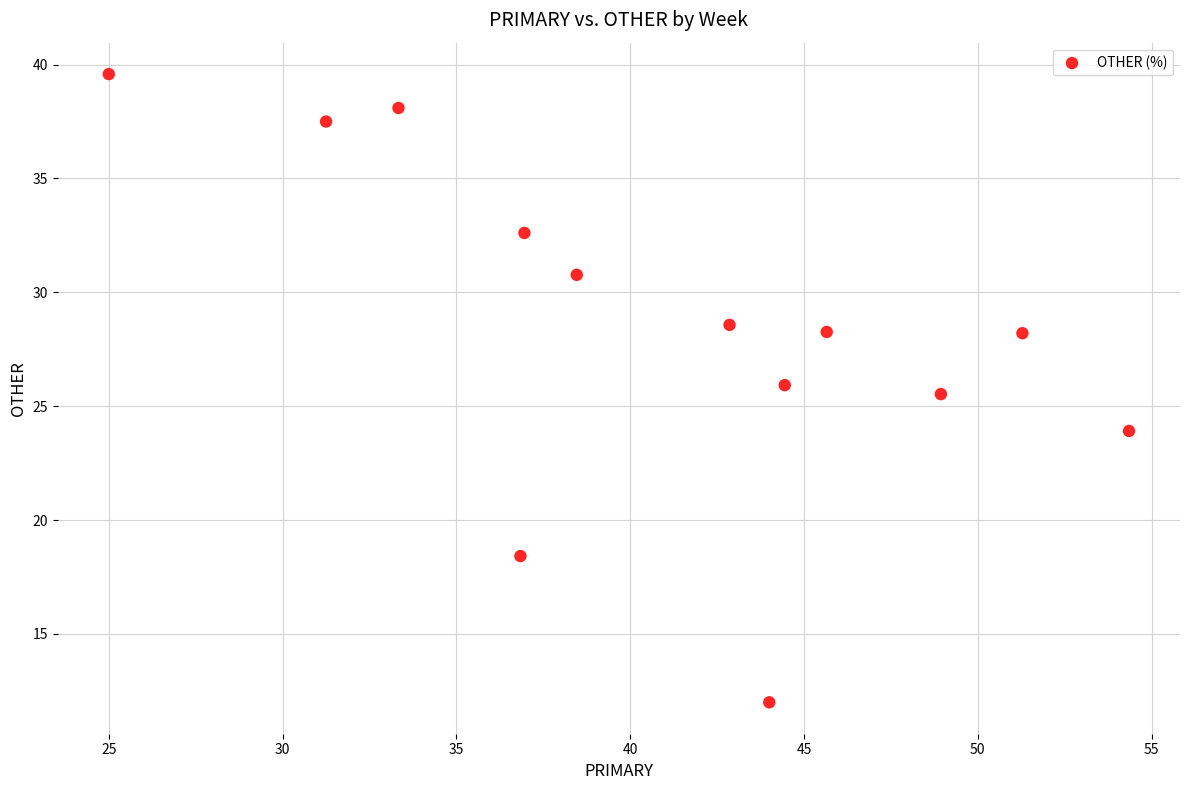

What is the range of X values (max minus min)?

29.3